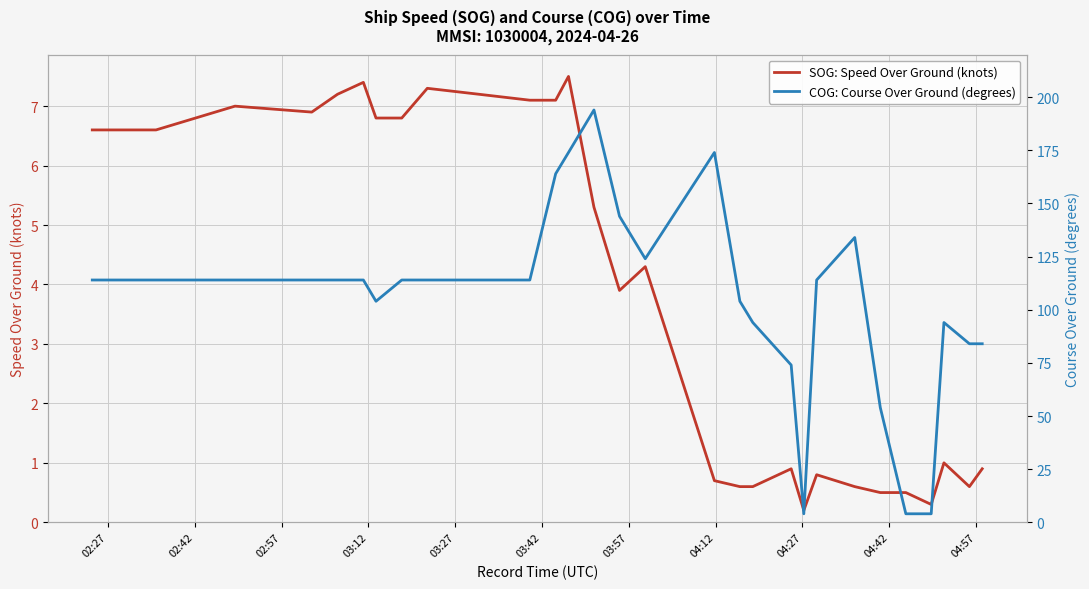

Does the chart display data point markers on the line(s)?

No